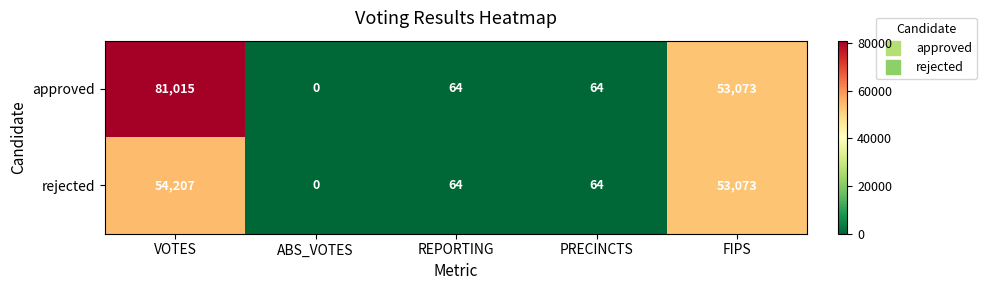

List the series in order of their overall mean, lowest first.

rejected, approved